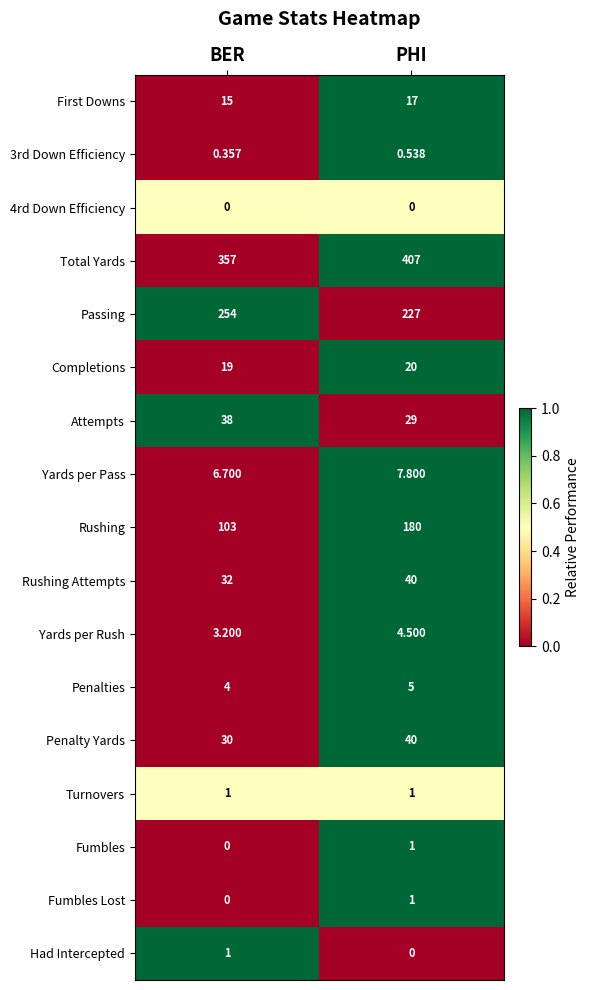

At which category does the chart reach its peak across all series?

PHI